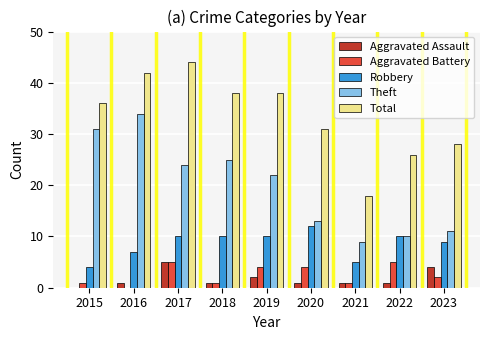

What is the sum of the Theft values at 2019 and 2017?

46